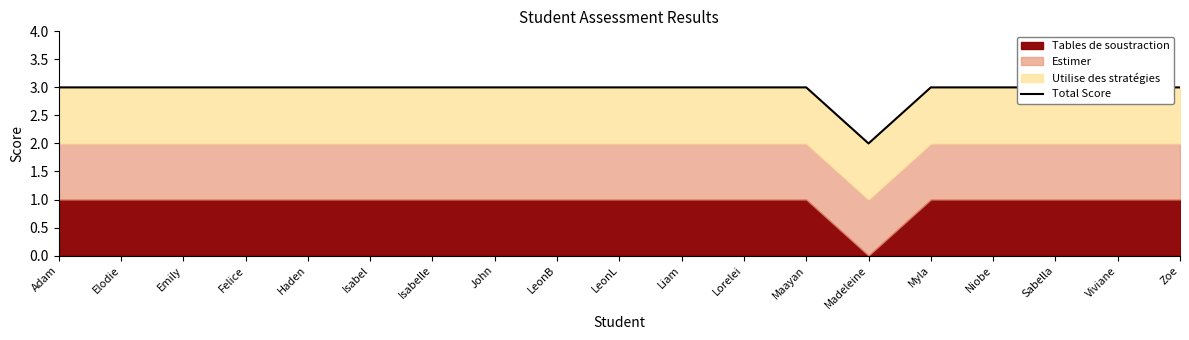

True or false: the data has more than 0 interior local peaks.

False